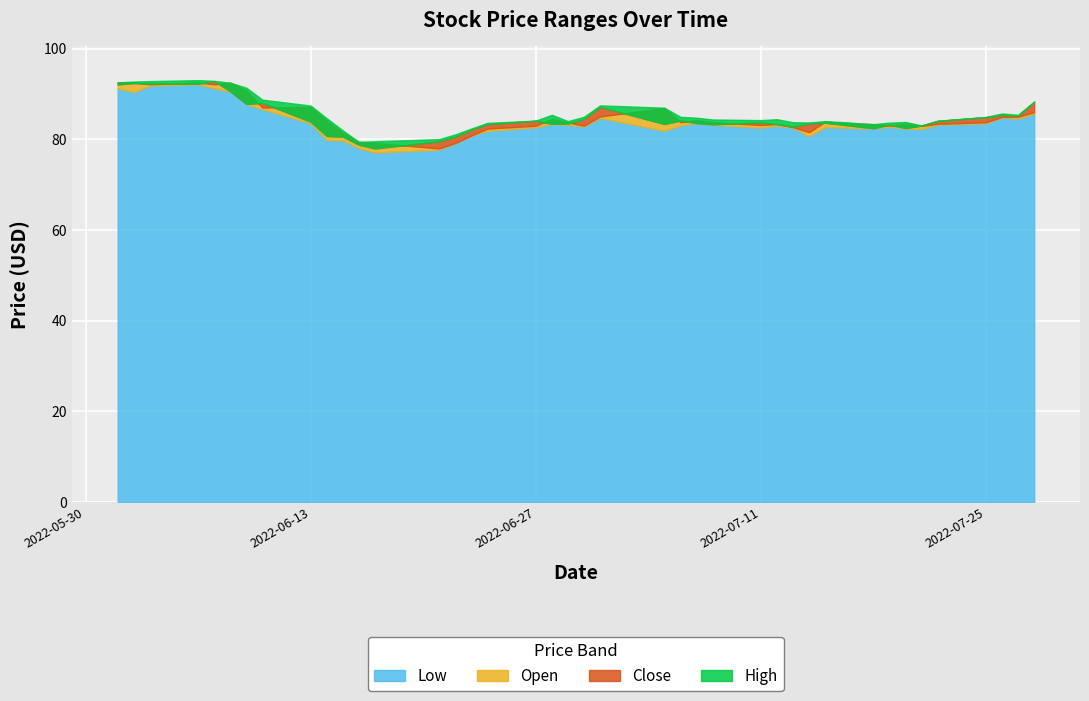

What is the difference between the maximum and minimum values in the Close series?

14.9